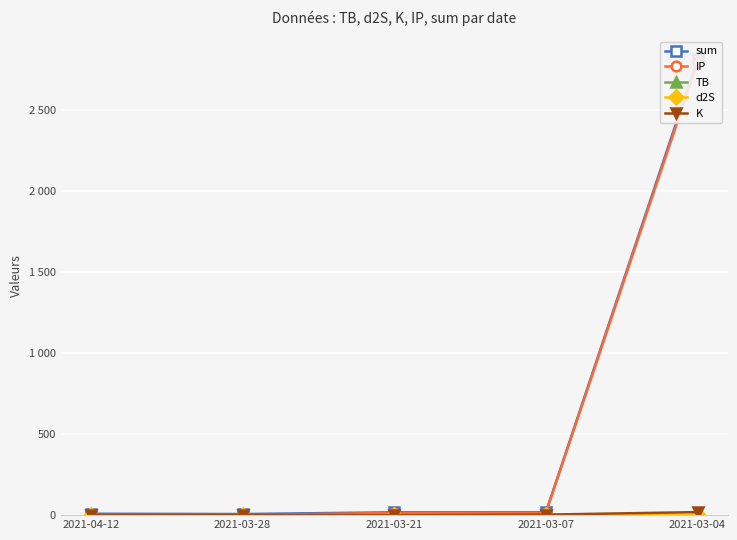

Where is the first local maximum for sum?

2021-03-21